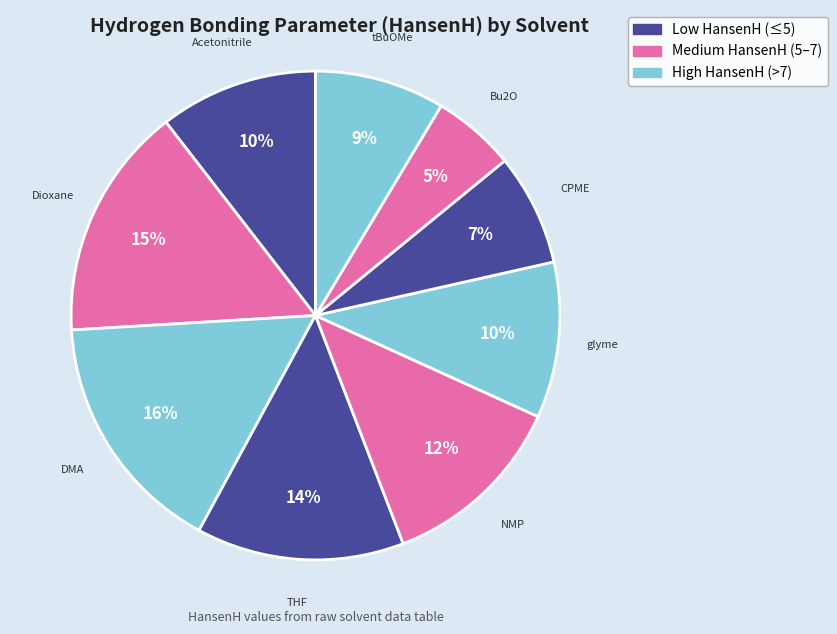

Does any single category account for the majority?

No